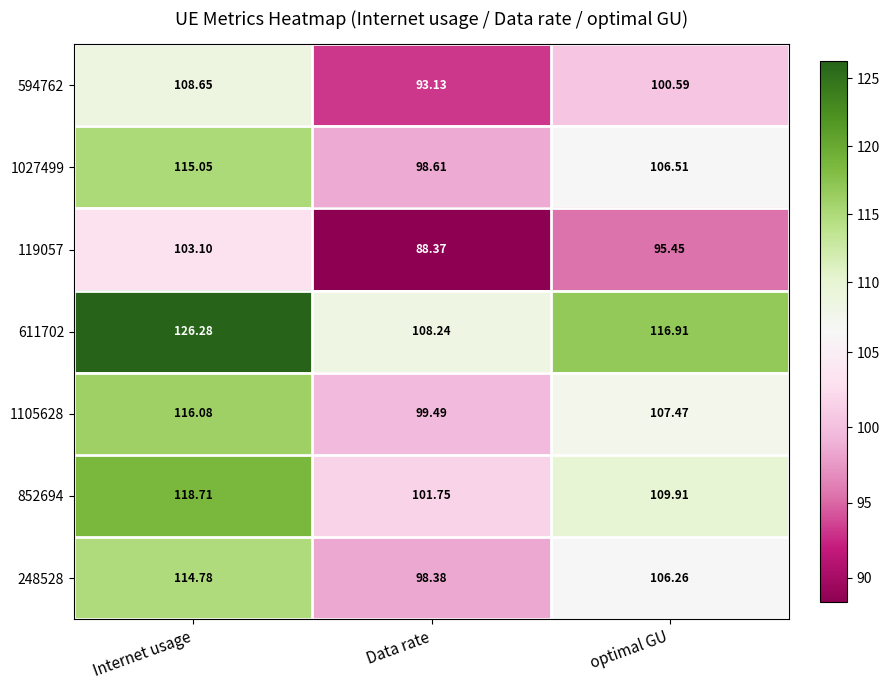

Rank the categories by 119057 value from highest to lowest.

Internet usage, optimal GU, Data rate